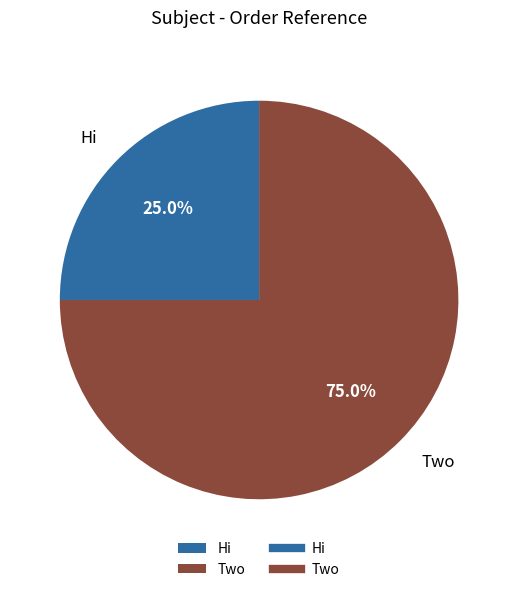

How many segments does this pie chart have?

2